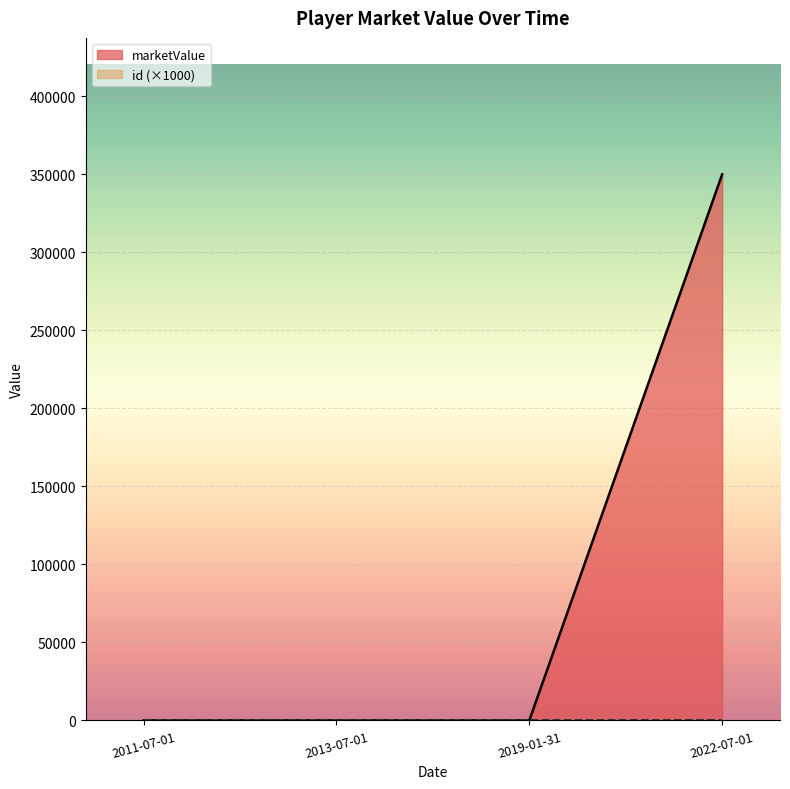

At which category does the chart reach its peak across all series?

2022-07-01